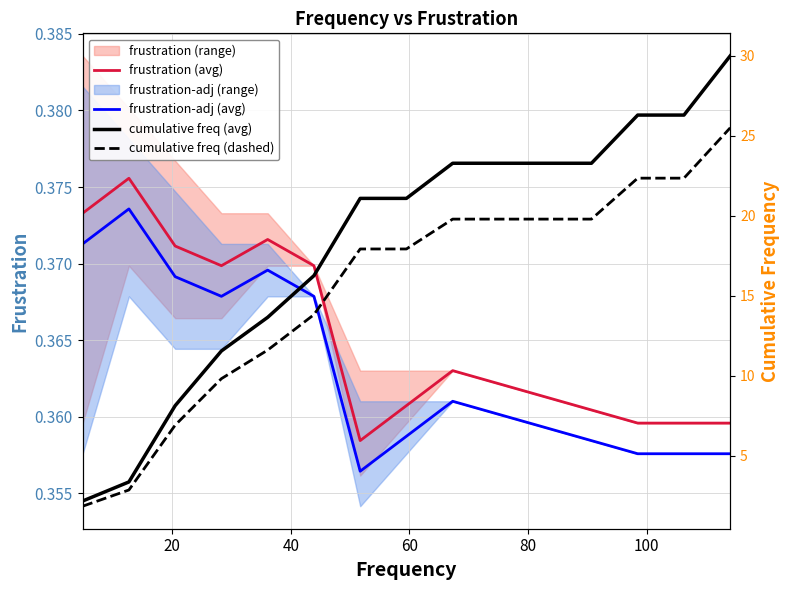

Reading left to right, list all the values displayed in this chart.

frustration (avg): 0.4	0.4	0.4	0.4	0.4	0.4	0.4	0.4	0.4	0.4	0.4	0.4	0.4	0.4	0.4
frustration-adj (avg): 0.4	0.4	0.4	0.4	0.4	0.4	0.4	0.4	0.4	0.4	0.4	0.4	0.4	0.4	0.4
cumulative freq (avg): 2.2	3.4	8.1	11.5	13.7	16.3	21.1	21.1	23.3	23.3	23.3	23.3	26.3	26.3	30.0
cumulative freq (dashed): 1.8	2.9	6.9	9.8	11.6	13.8	17.9	17.9	19.8	19.8	19.8	19.8	22.4	22.4	25.5